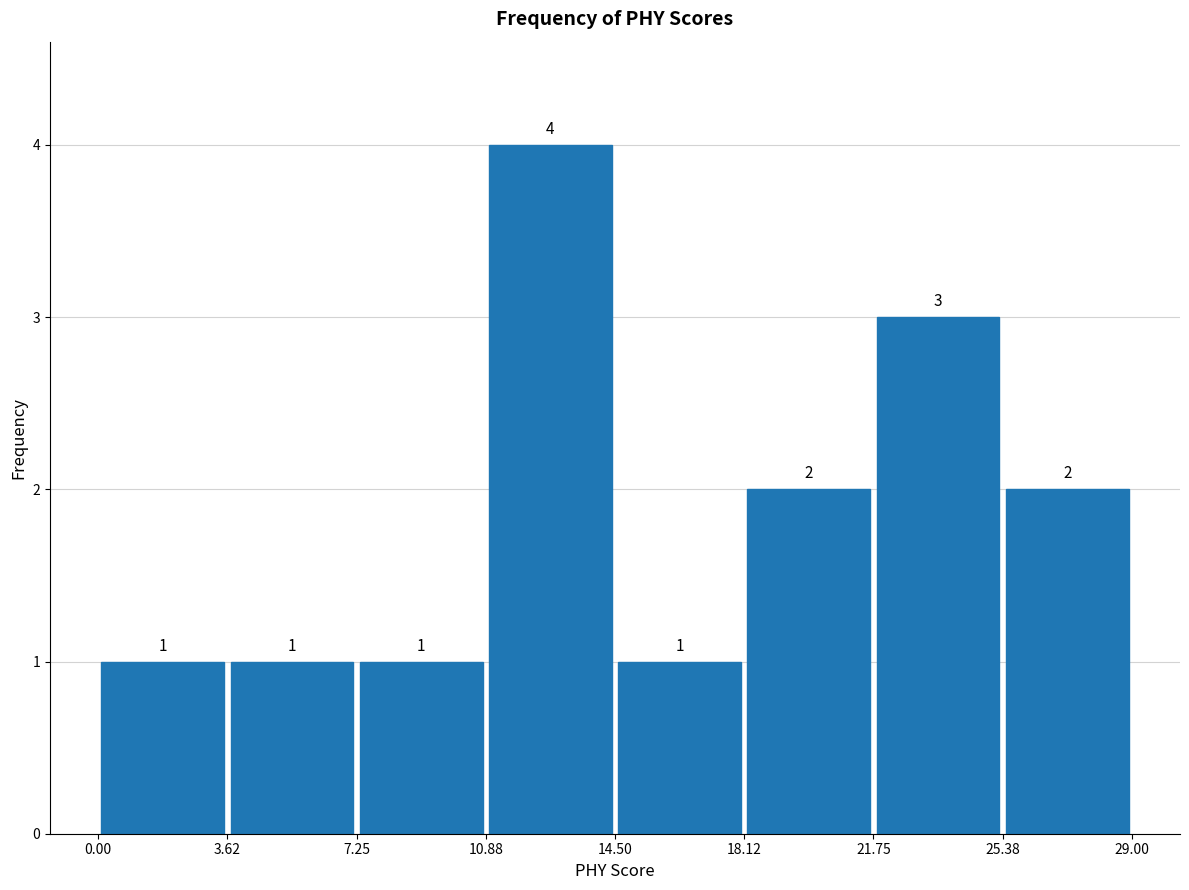

Reading left to right, list every bar in this chart as the range it spans on the x-axis followed by its height.

0.00 to 3.62: 1
3.62 to 7.25: 1
7.25 to 10.88: 1
10.88 to 14.50: 4
14.50 to 18.12: 1
18.12 to 21.75: 2
21.75 to 25.38: 3
25.38 to 29.00: 2